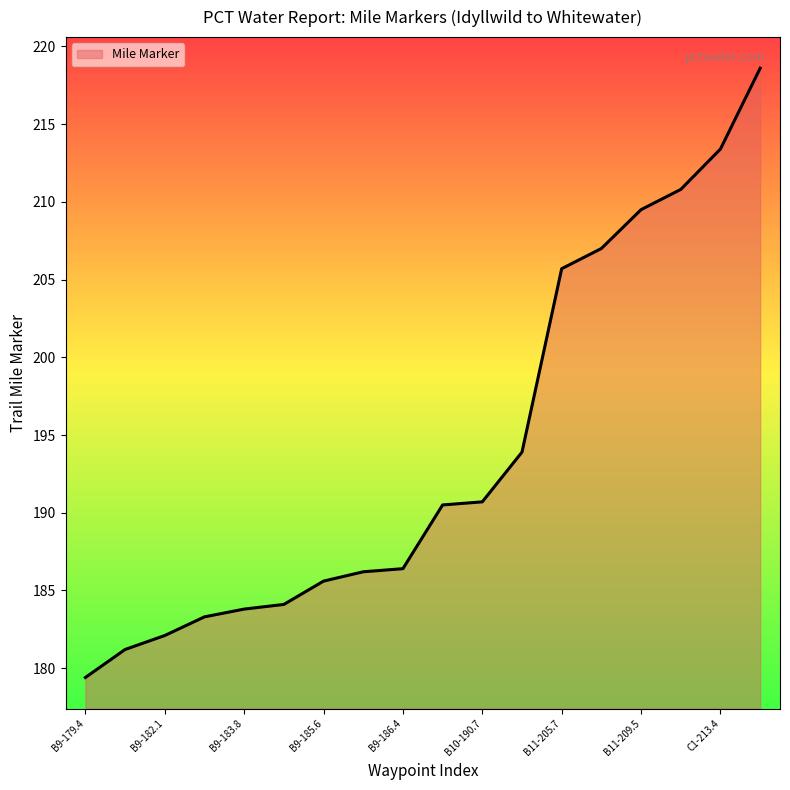

What is the smallest value displayed?

179.4